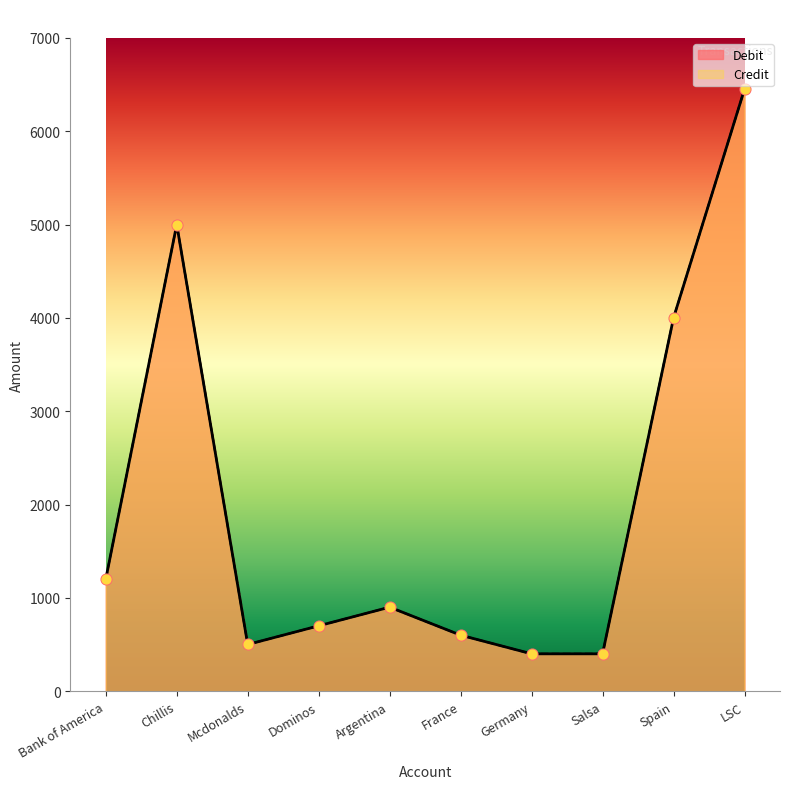

Which series reaches the maximum Y coordinate?

Debit